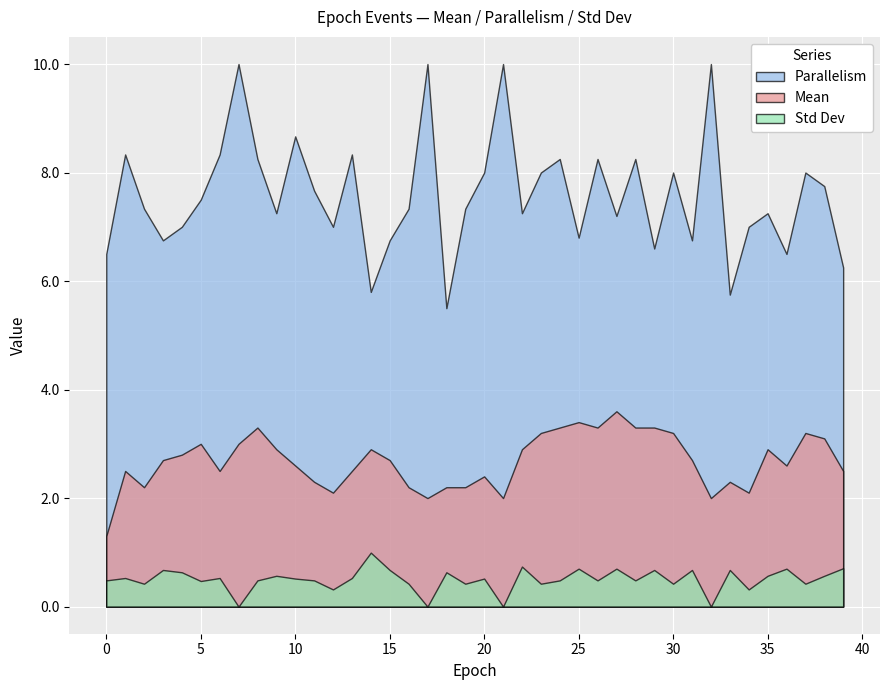

Rank the series by their average value, from highest to lowest.

Parallelism, Mean, Std Dev